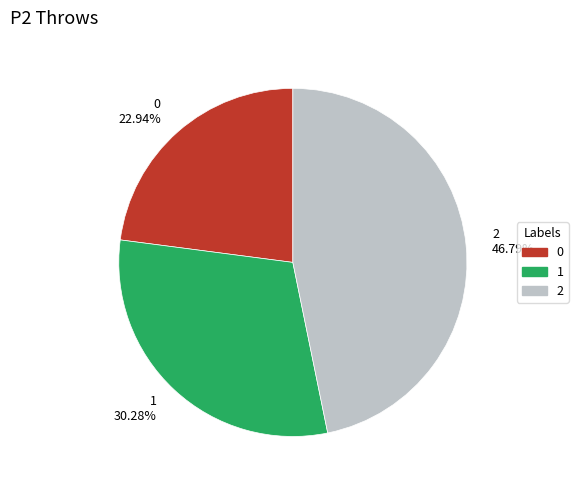

Does any single category account for the majority?

No